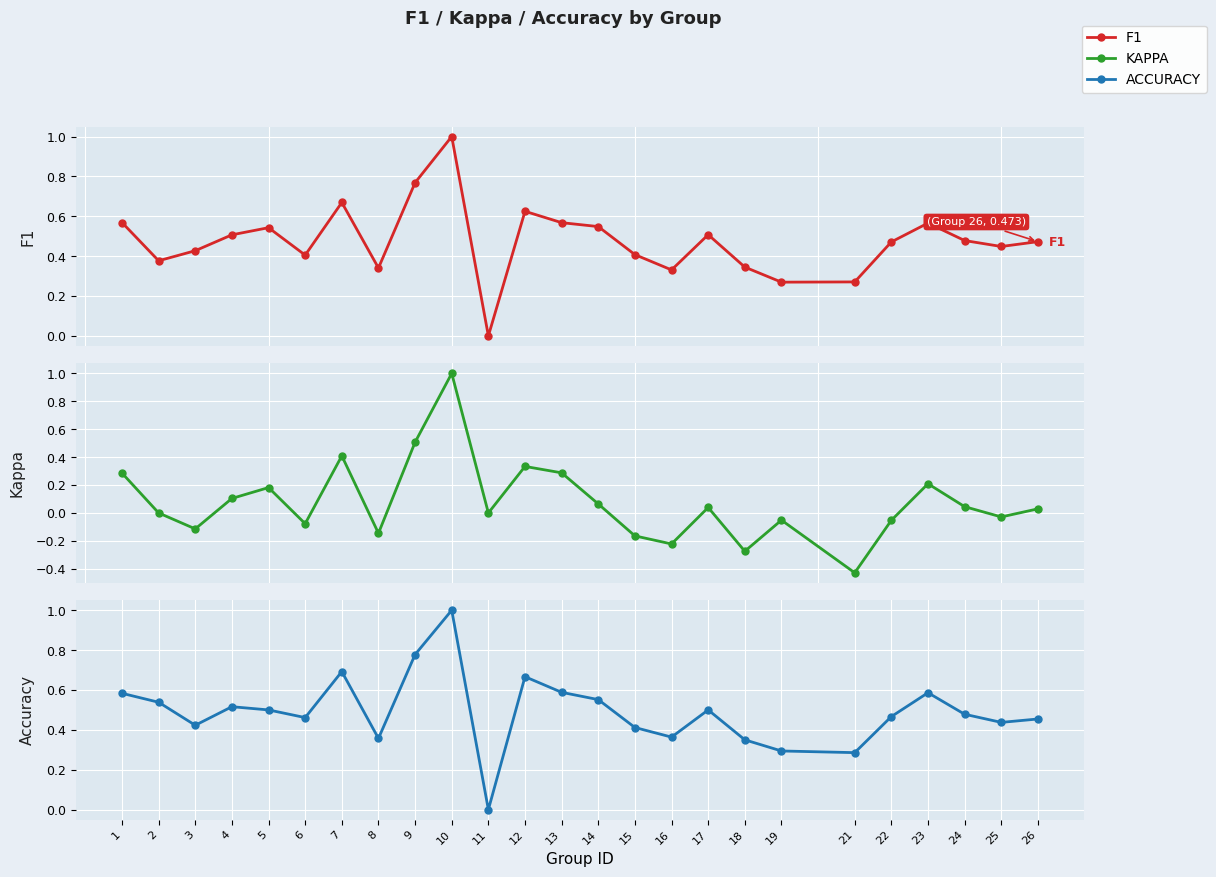

Where is the first local minimum for kappa?

3